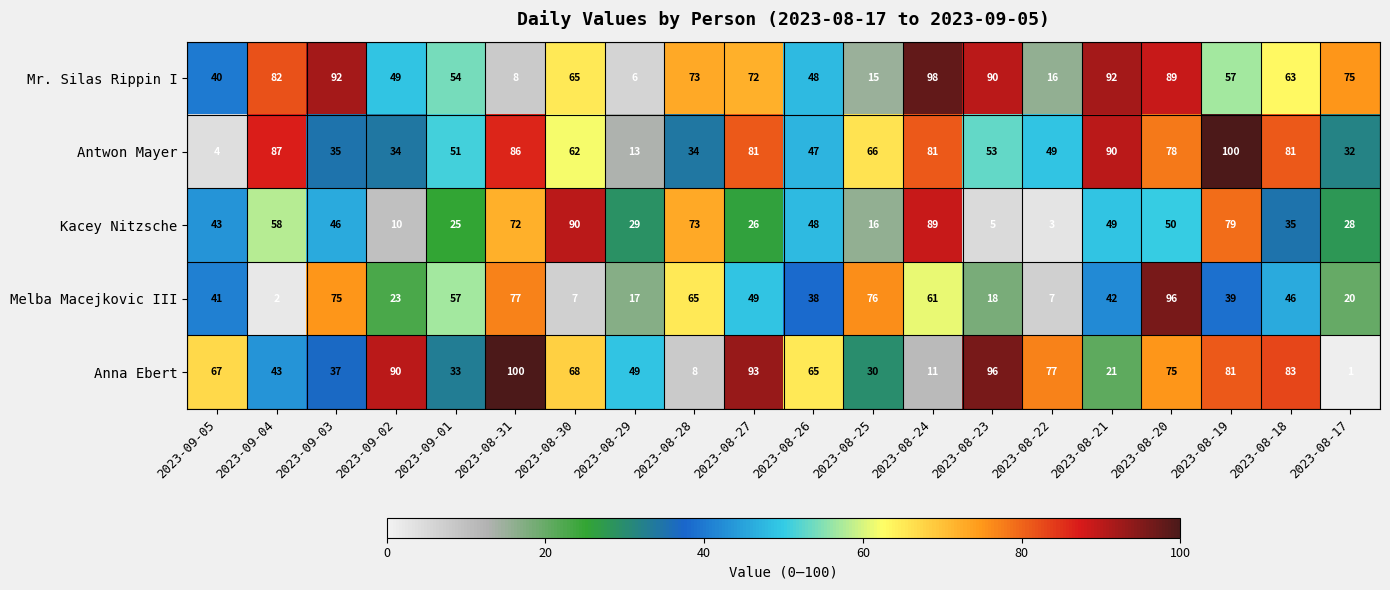

At which label does Mr. Silas Rippin I first exceed 65?

2023-09-04